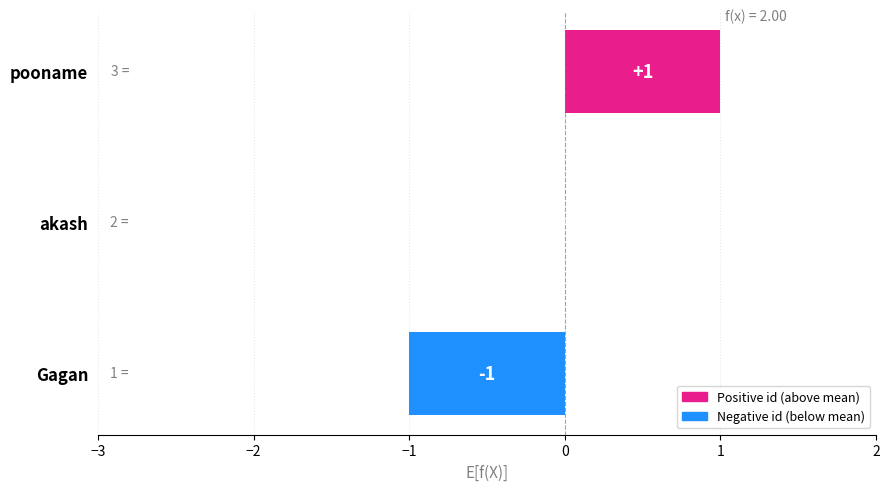

Are the bars grouped side by side (vs. stacked)?

No